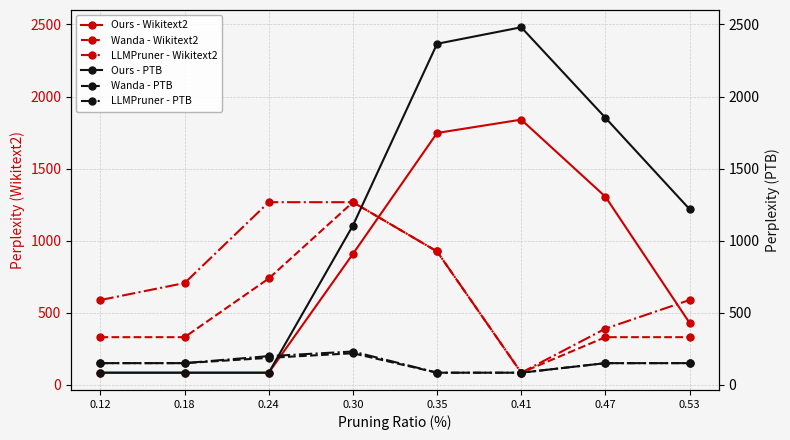

At which category does Wanda - Wikitext2 reach its first local peak?

0.30